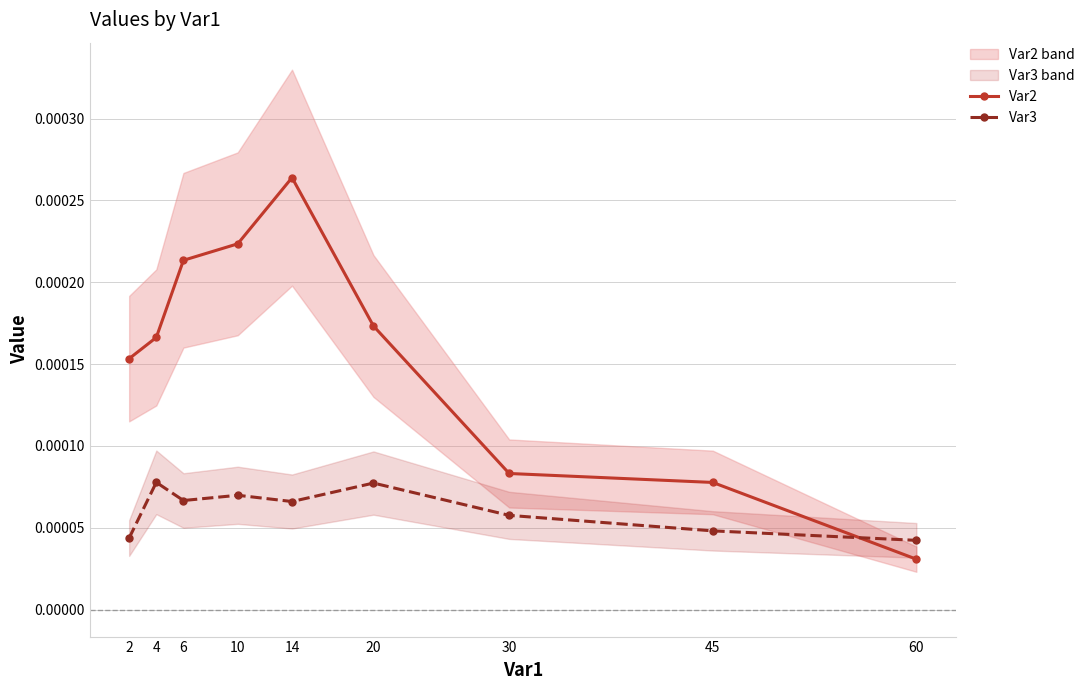

The value of Var3 at 14 is 0.0. True or false?

False